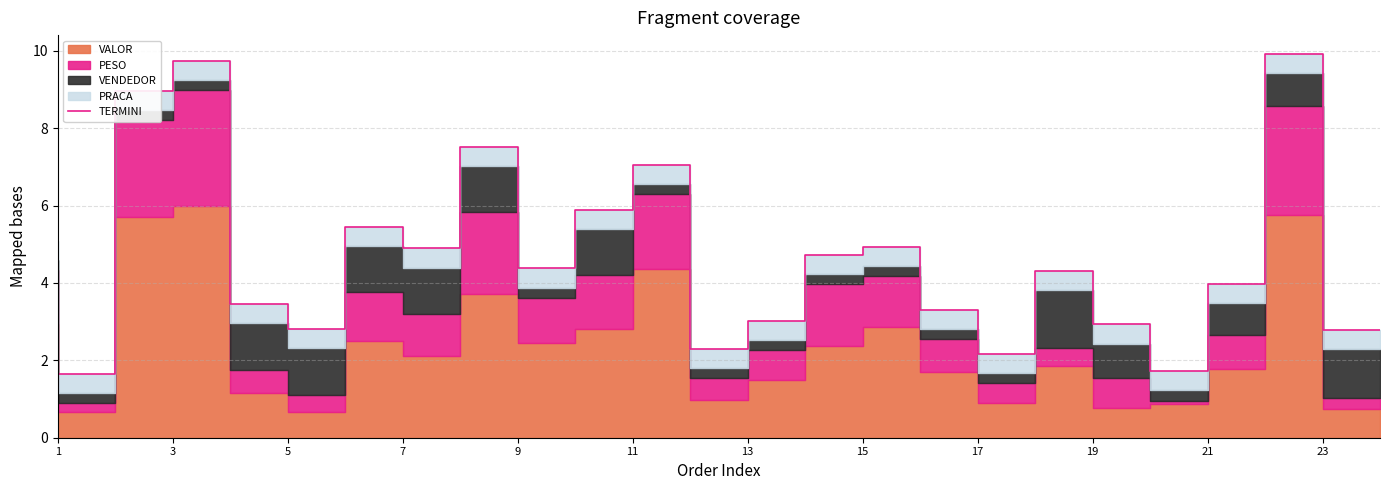

At which category does the chart reach its peak across all series?

23